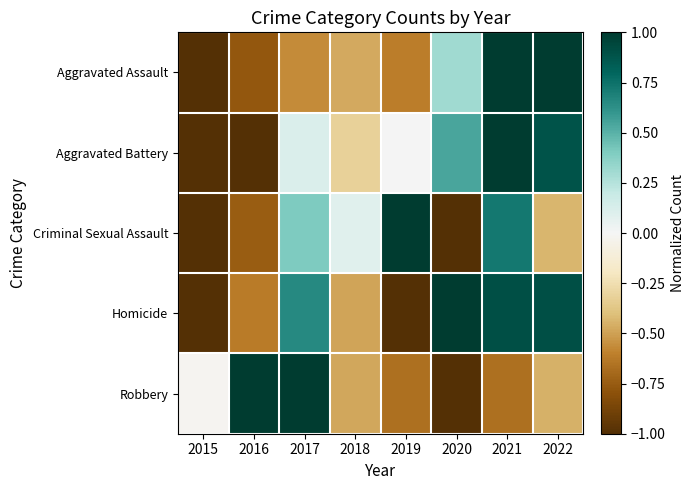

At how many categories does at least one series exceed 0?

7